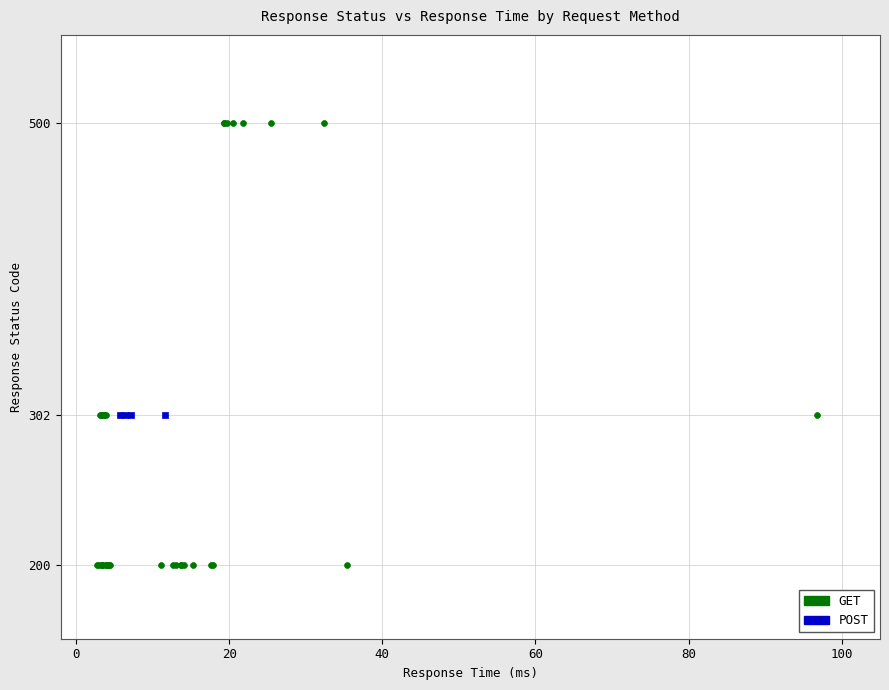

Which series reaches the maximum Y coordinate?

GET